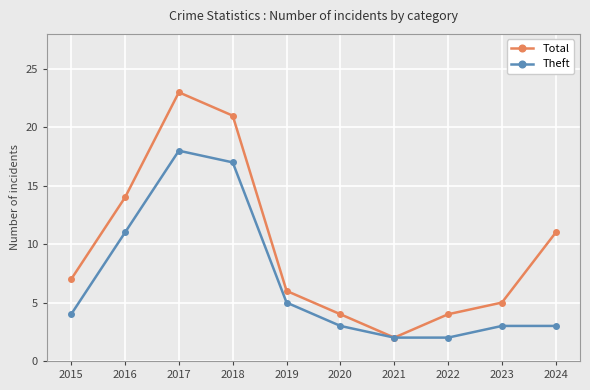

Count the number of categories in the chart.

10